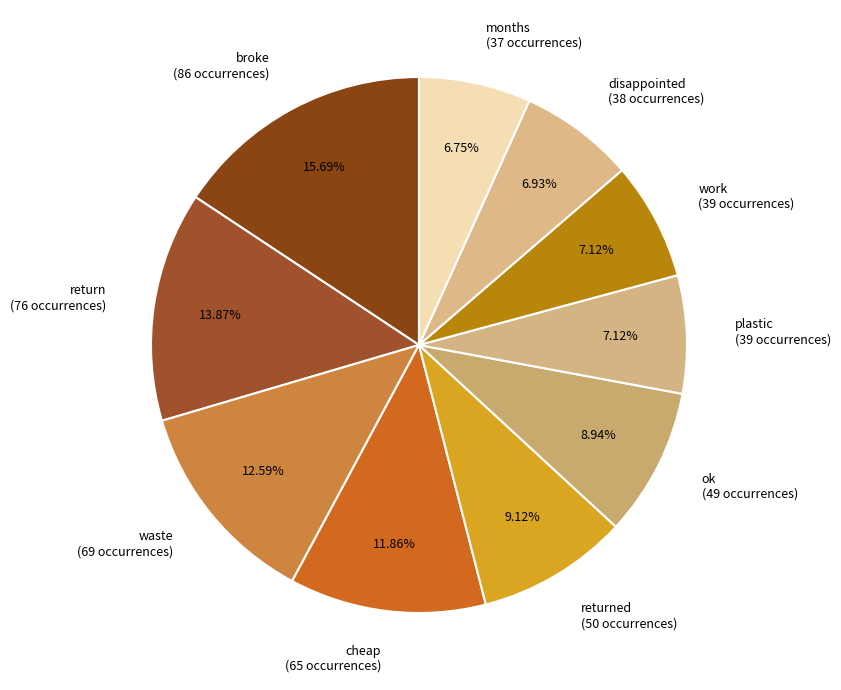

Is there any slice that represents more than half of the pie?

No